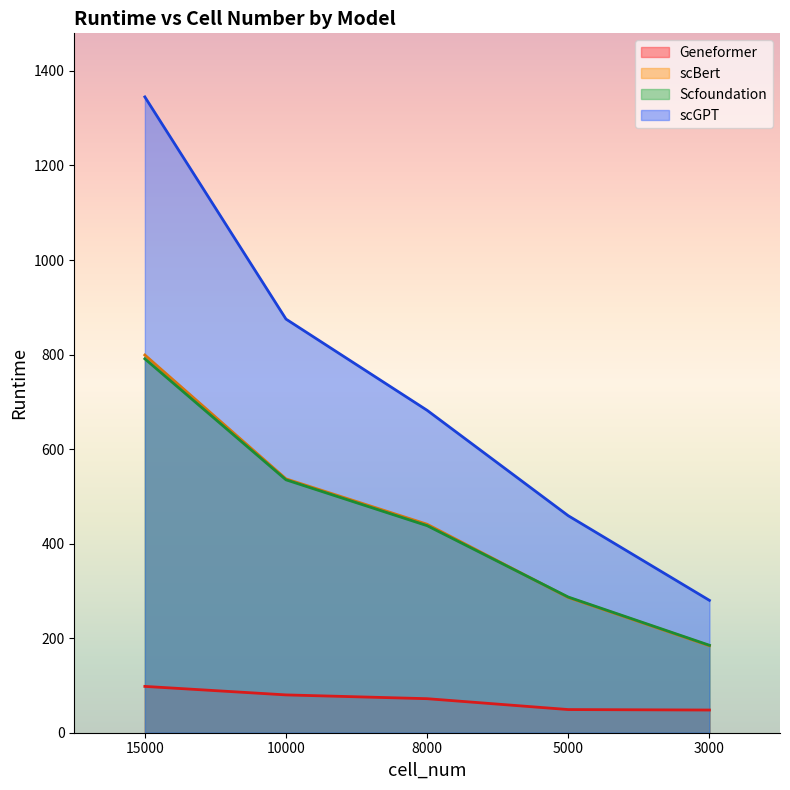

What is the value of the Geneformer point at the 1st from the left?

98